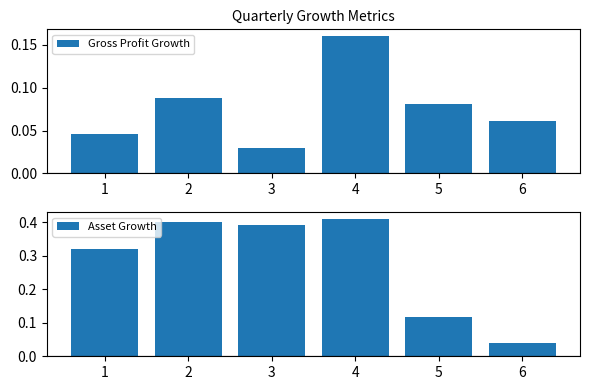

Rank the series at 3 from lowest to highest value.

Gross Profit Growth, Asset Growth